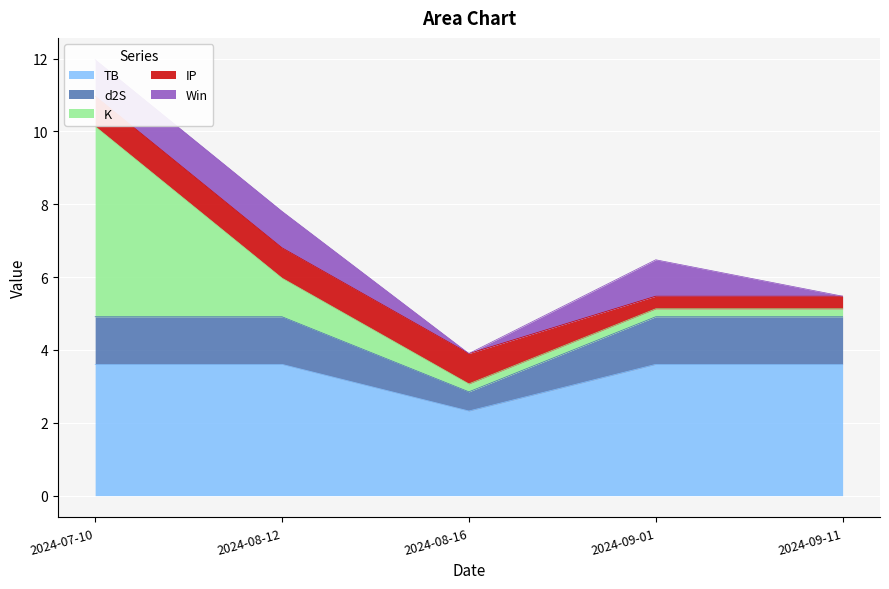

Reading left to right, extract all data points from this chart.

TB: 2024-07-10=3.6	2024-08-12=3.6	2024-08-16=2.3	2024-09-01=3.6	2024-09-11=3.6
d2S: 2024-07-10=1.3	2024-08-12=1.3	2024-08-16=0.5	2024-09-01=1.3	2024-09-11=1.3
K: 2024-07-10=5.2	2024-08-12=1.1	2024-08-16=0.2	2024-09-01=0.2	2024-09-11=0.2
IP: 2024-07-10=0.8	2024-08-12=0.8	2024-08-16=0.8	2024-09-01=0.3	2024-09-11=0.3
Win: 2024-07-10=1.0	2024-08-12=1.0	2024-08-16=0.0	2024-09-01=1.0	2024-09-11=0.0